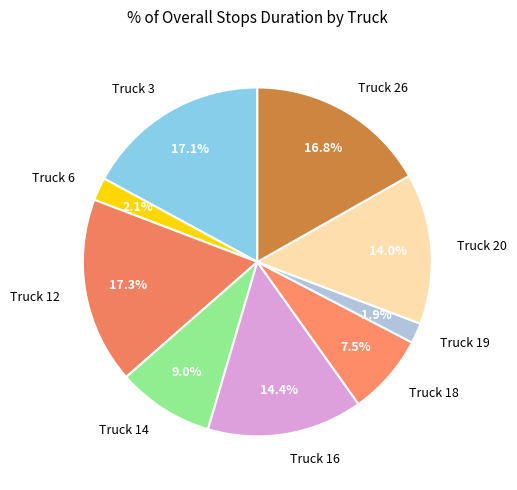

What is the total percentage of Truck 6 and Truck 20?

16.1%